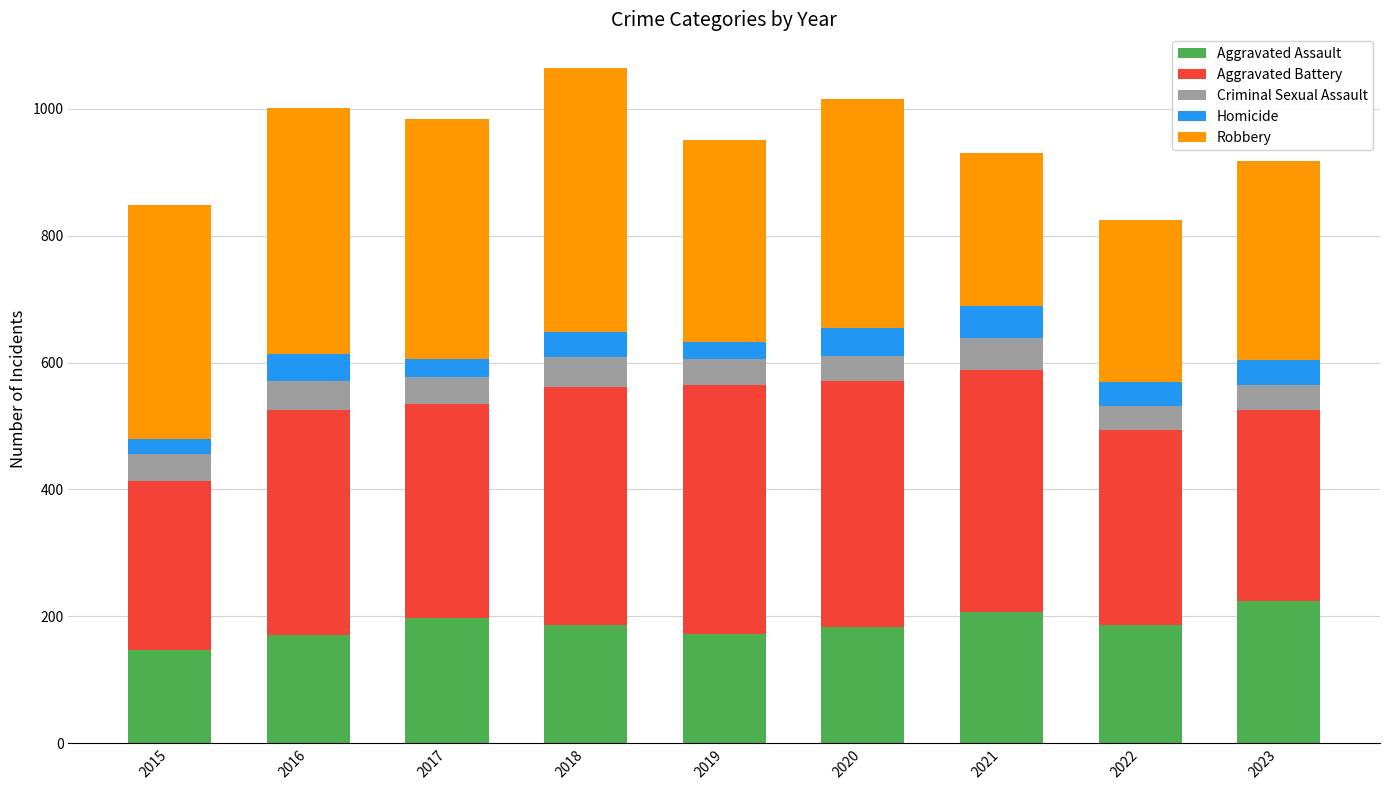

Does the chart contain any negative values?

No